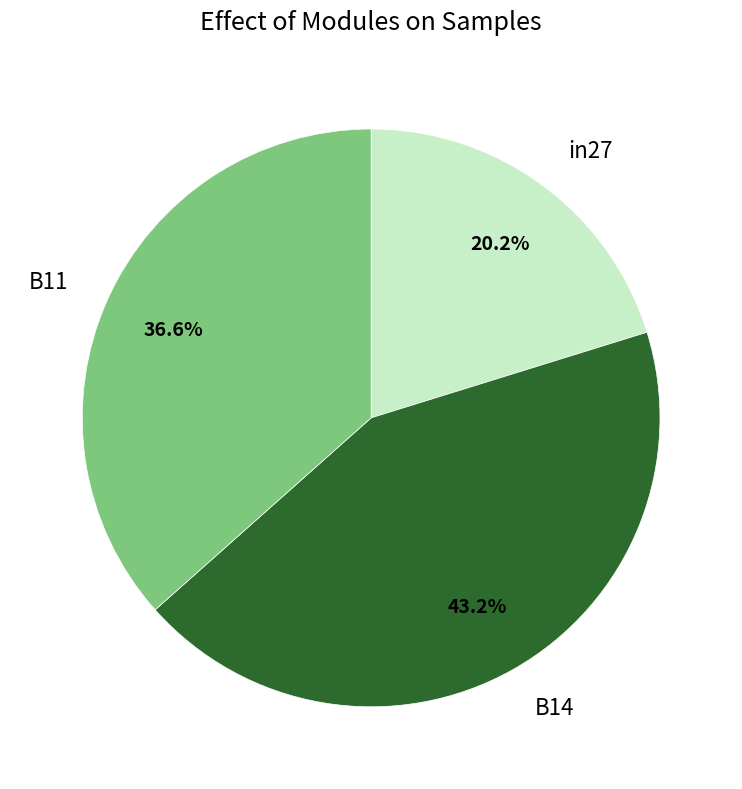

Combined, what portion of the pie is B14 and in27?

63.4%